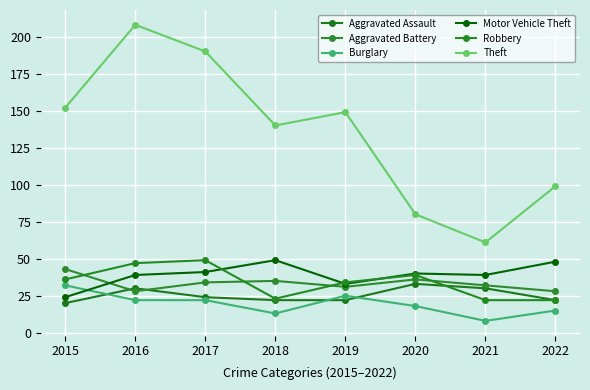

What is the maximum value shown in the chart?

208